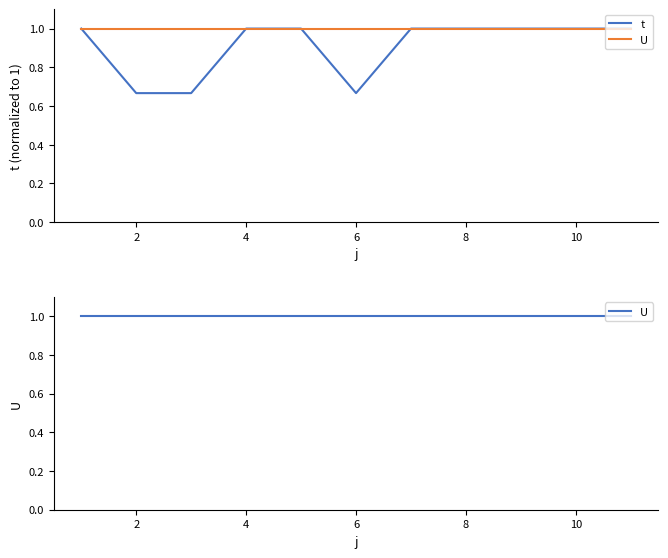

How many lines are shown in the chart?

2